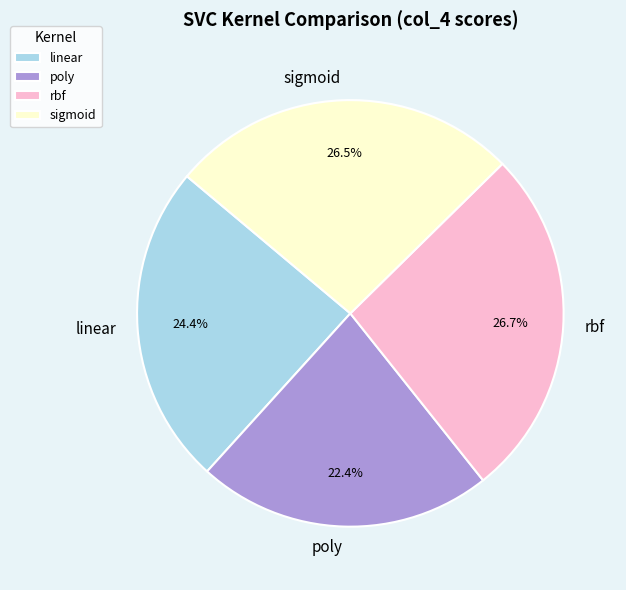

Does linear represent more than half of the total?

No